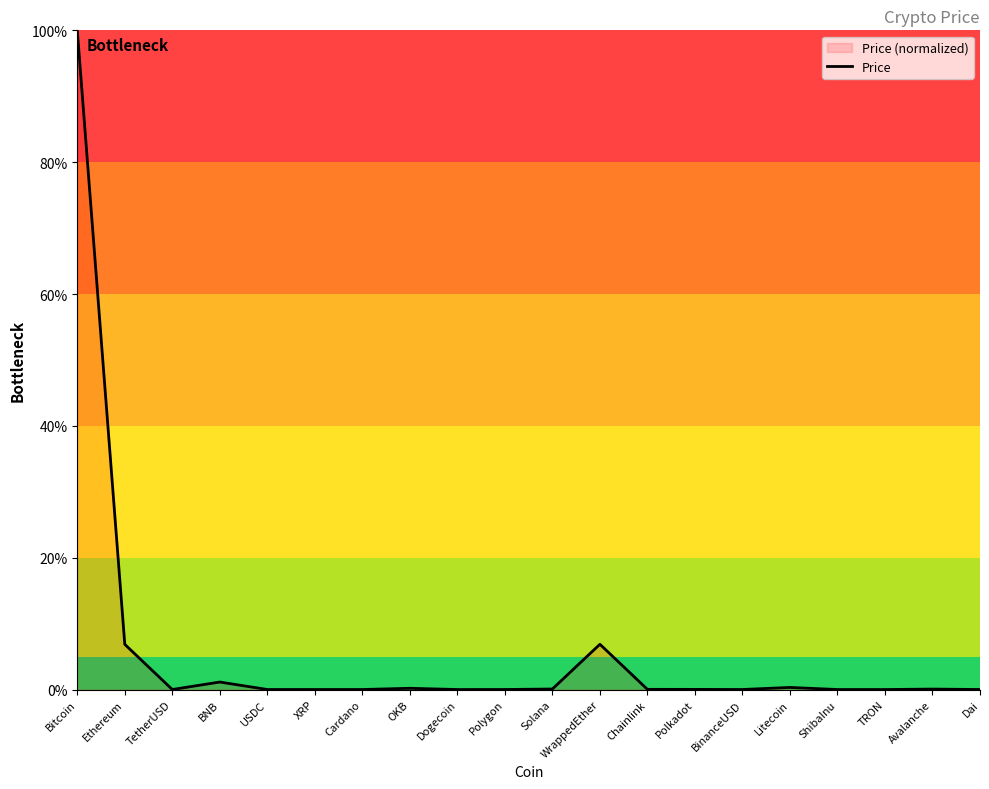

Does the chart display data point markers on the line(s)?

No